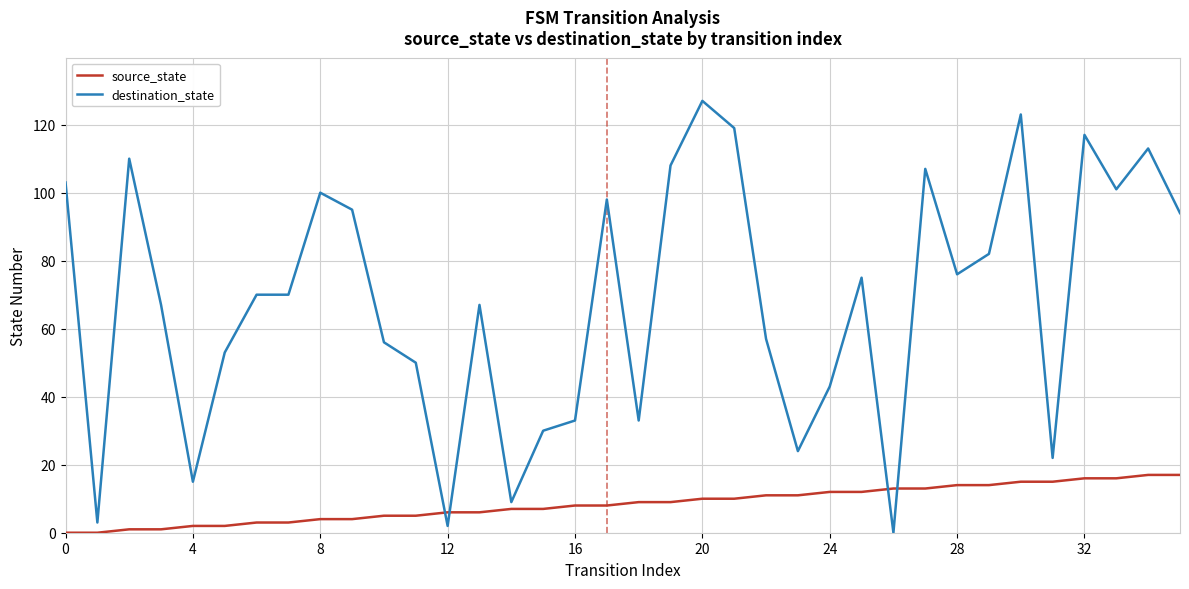

Which series has the largest total across all categories?

destination_state